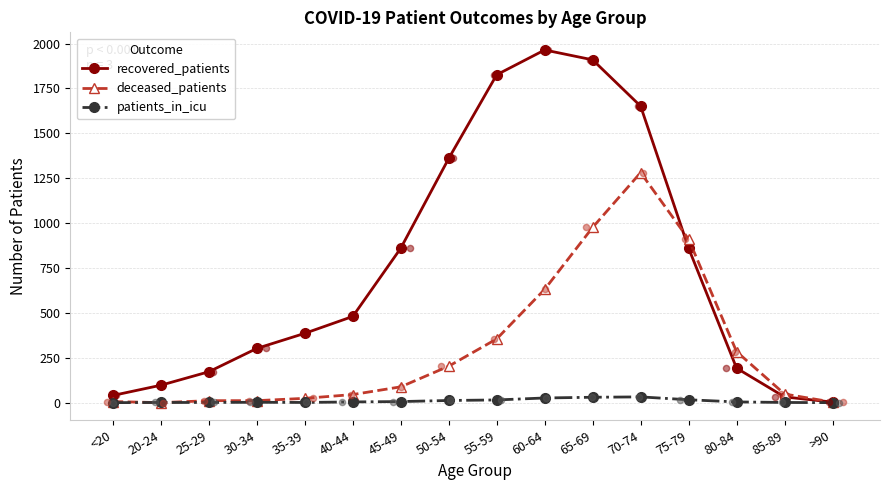

At which category is the sum across all series the highest?

70-74